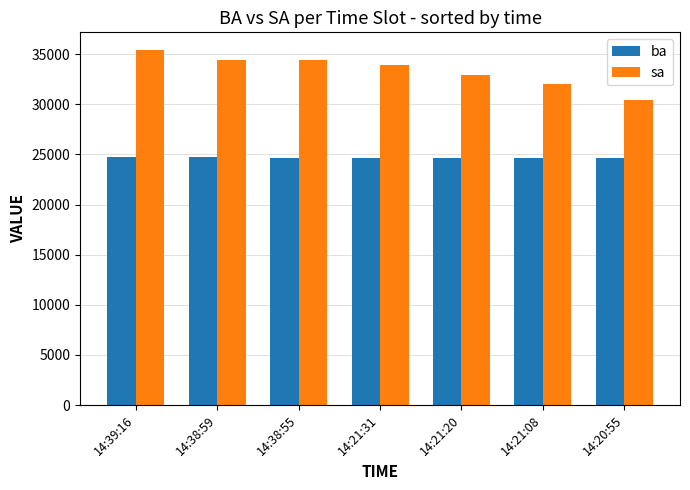

List the series in order of their peak value, lowest first.

ba, sa